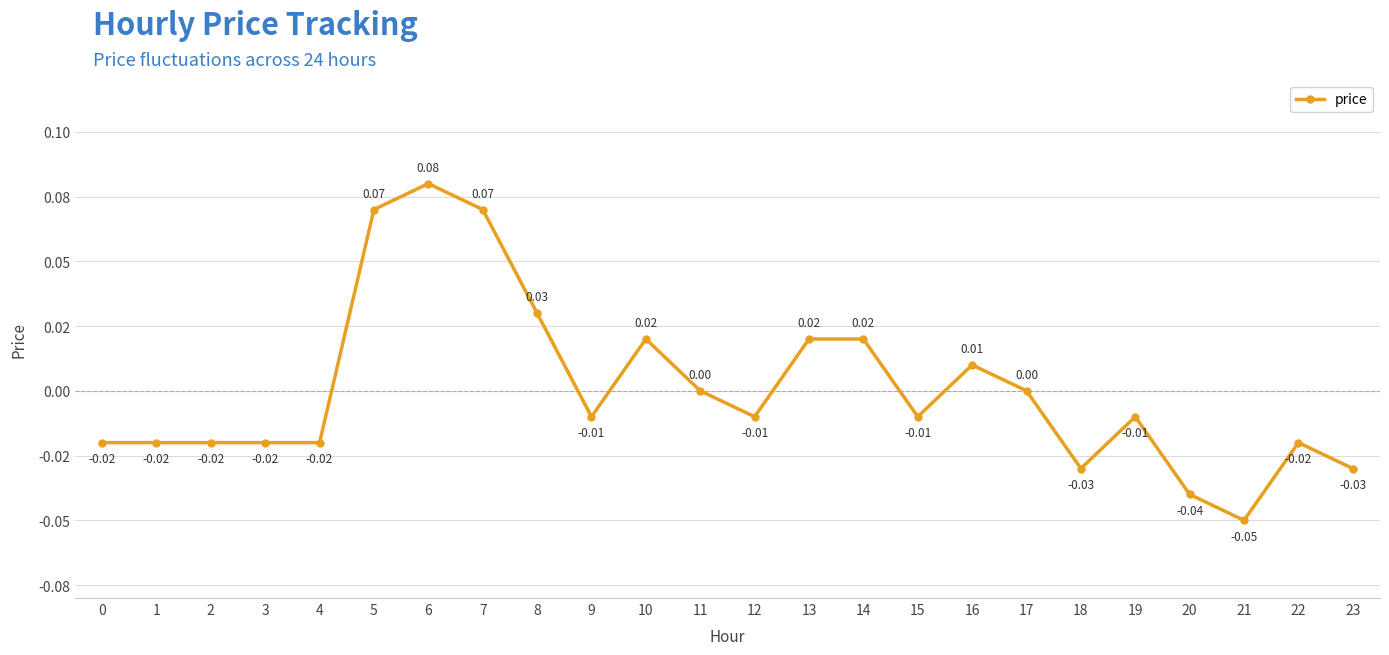

Is this an area chart (filled region under the line)?

No